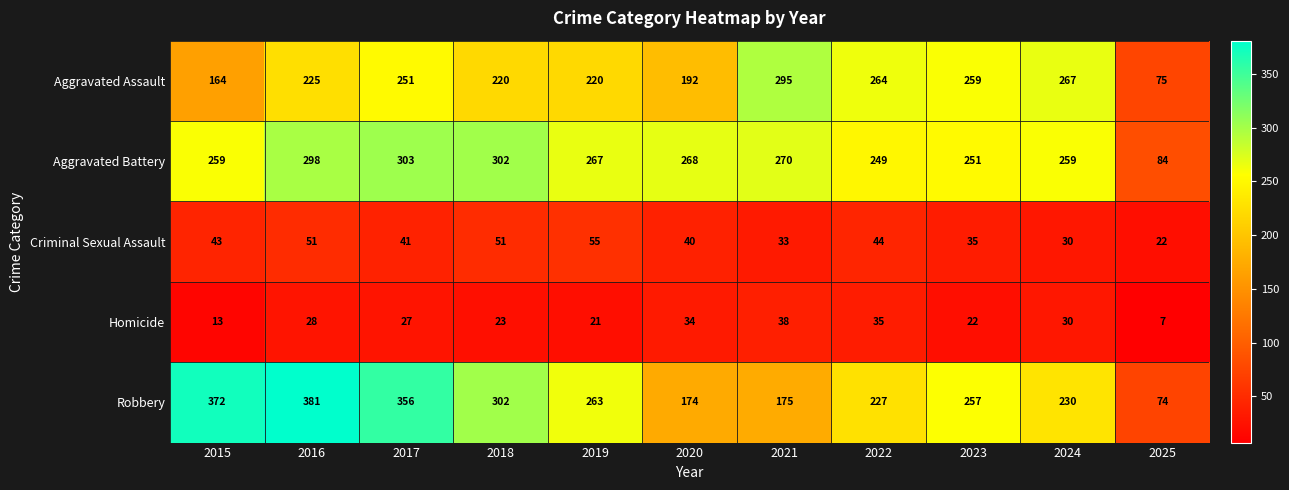

True or false: Aggravated Battery has a value of 162 at 2019.

False